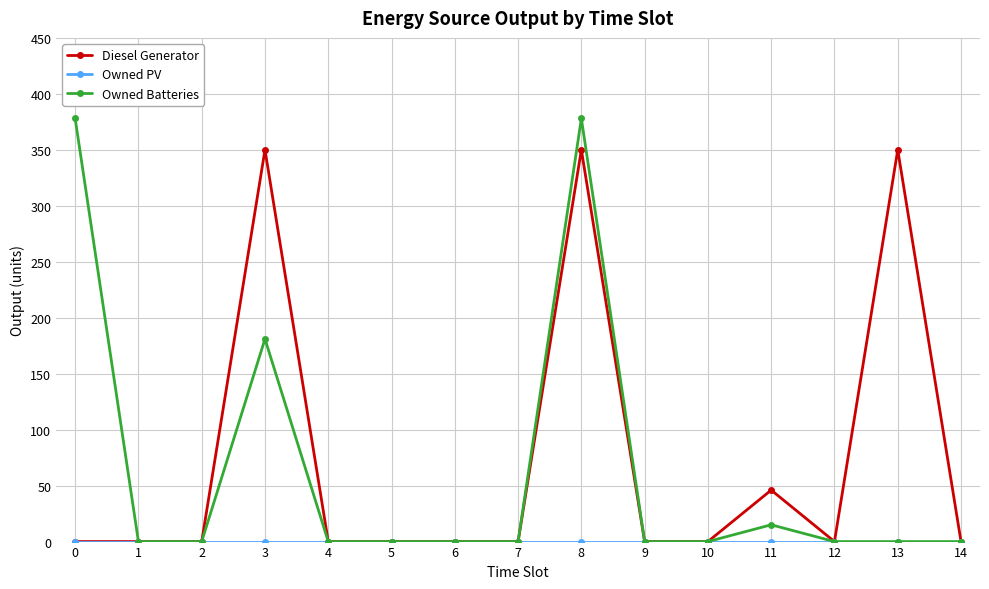

Does the chart display data point markers on the line(s)?

Yes